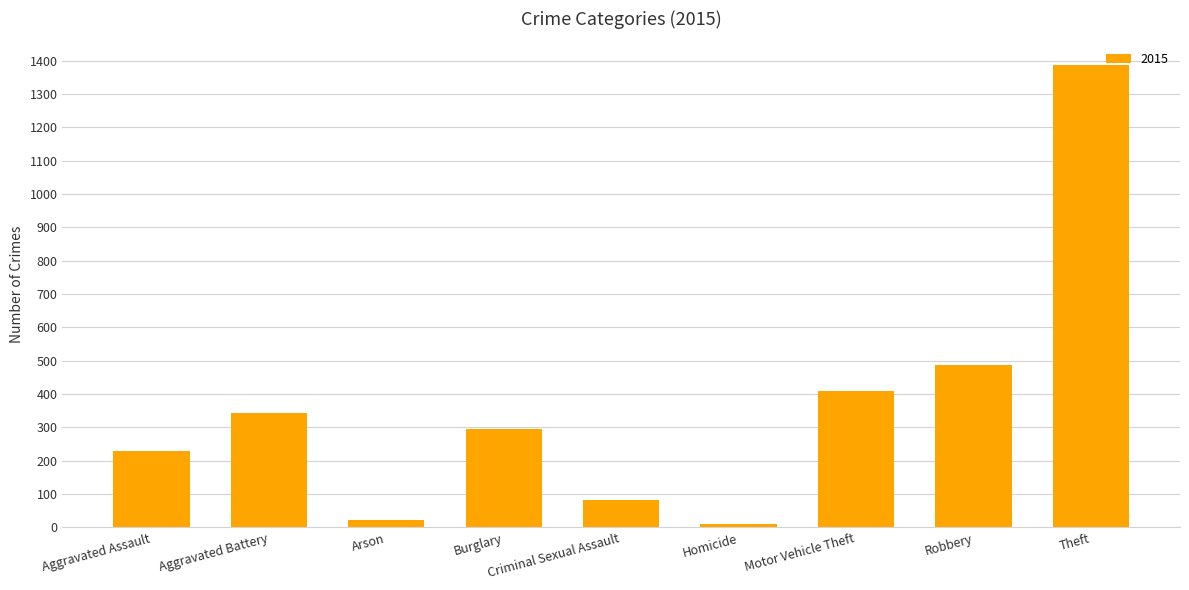

Is it true that the value at Robbery is 486?

True